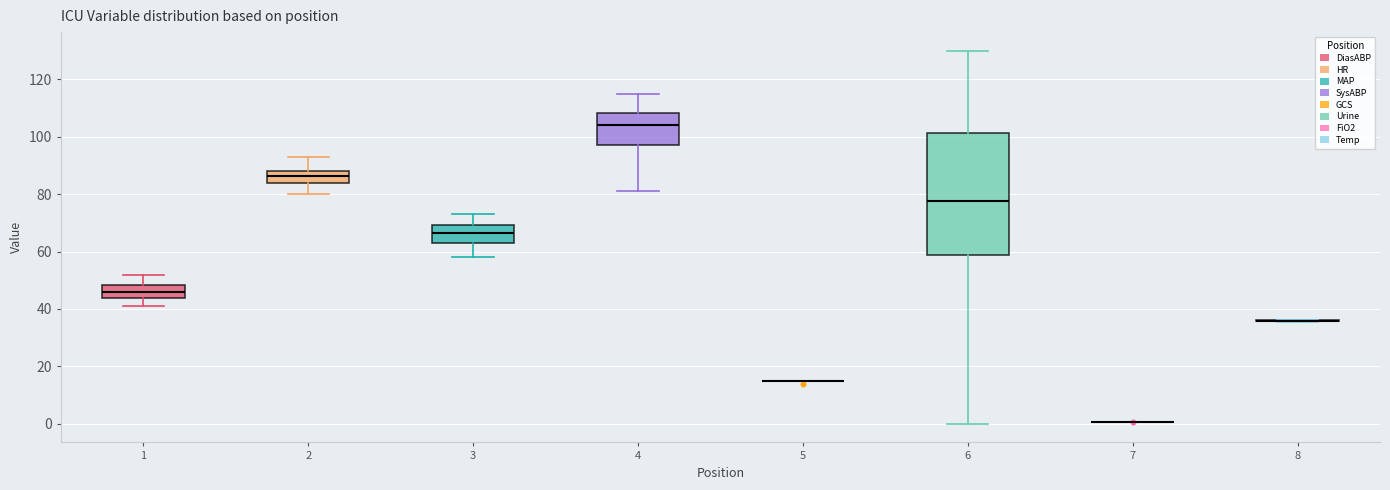

Reading left to right, read every box against the y-axis: the position of its median line, the range the box covers, and the ends of its whiskers. The values are not printed on the chart, so give them approximately, as read against the axis.

1: median 46, box 44 to 48, whiskers 42 to 52
2: median 86, box 84 to 88, whiskers 80 to 94
3: median 66, box 64 to 70, whiskers 58 to 74
4: median 104, box 98 to 108, whiskers 82 to 116
5: box collapsed to a line at 16, whiskers 16 to 16
6: median 78, box 58 to 102, whiskers 0 to 130
7: box collapsed to a line at 0, whiskers 0 to 0
8: box collapsed to a line at 36, whiskers 36 to 36